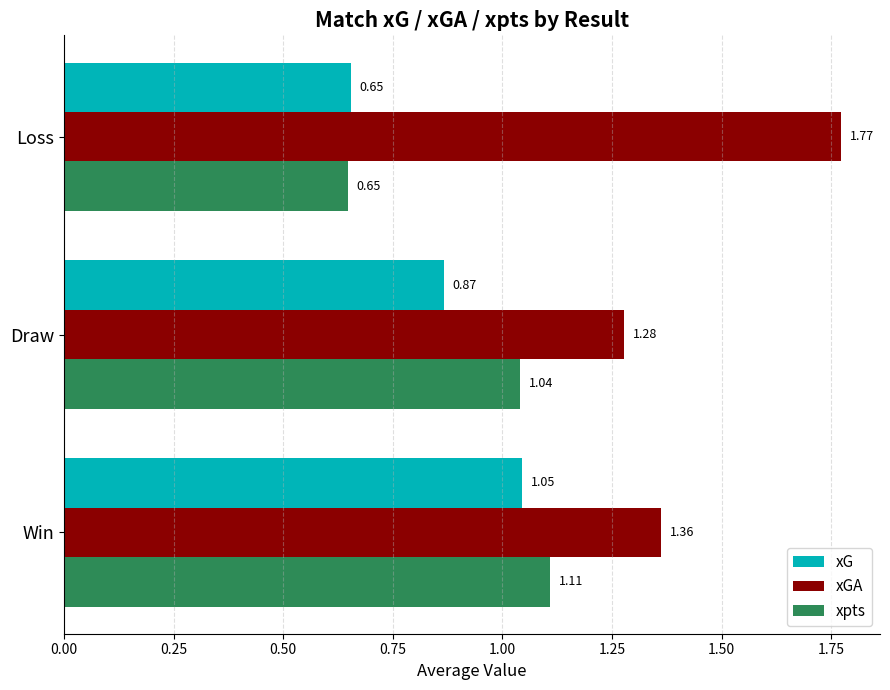

At which label is xG closest to 0?

Loss